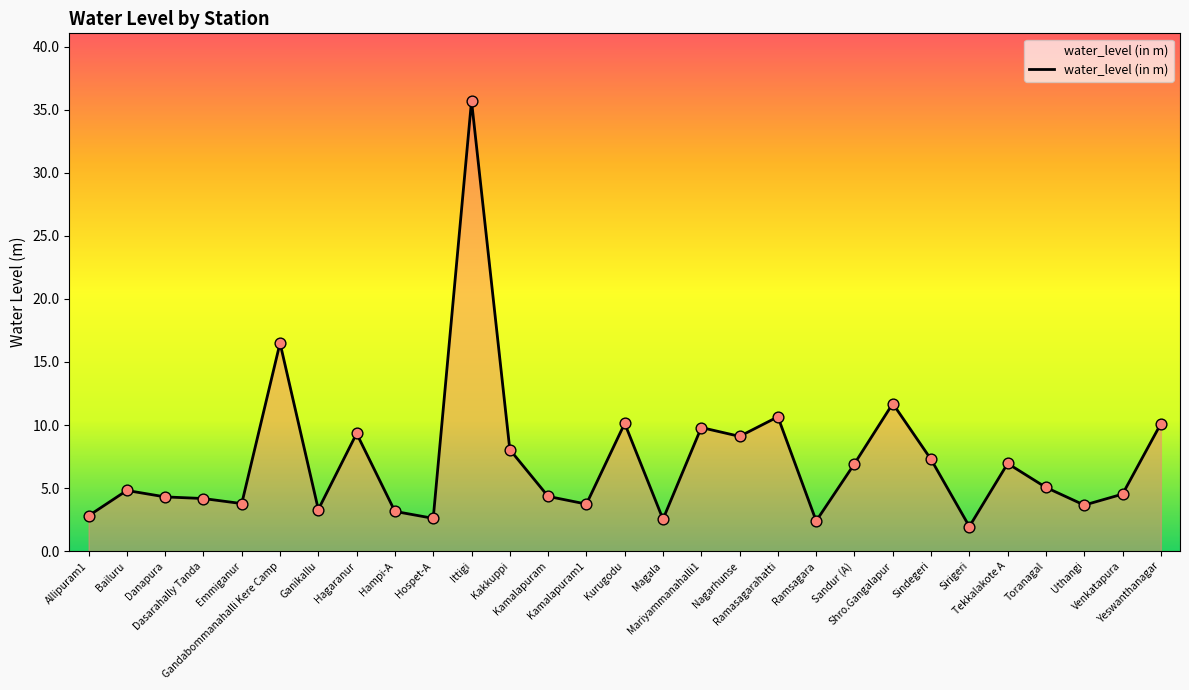

Which has a higher value, Kamalapuram1 or Nagarhunse?

Nagarhunse